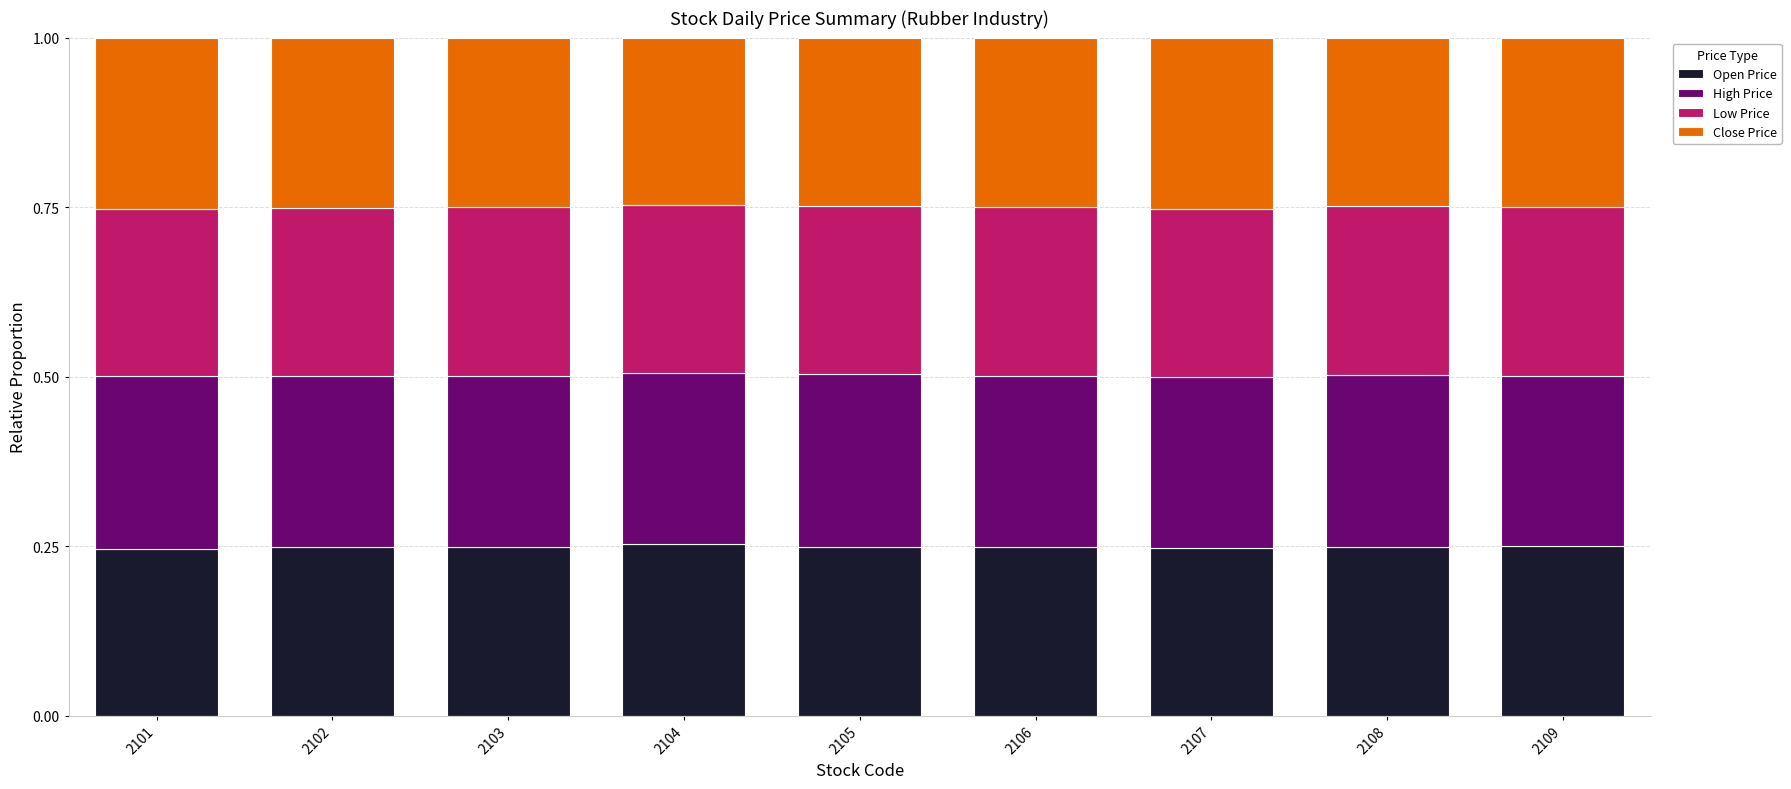

How many bars are there in total?

9